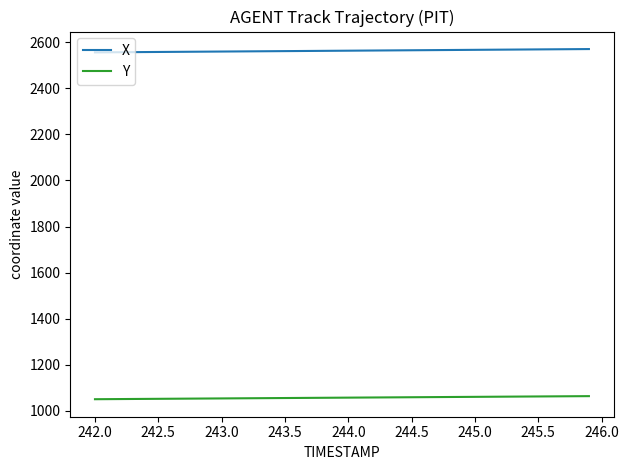

What is the greatest value displayed?

2570.9